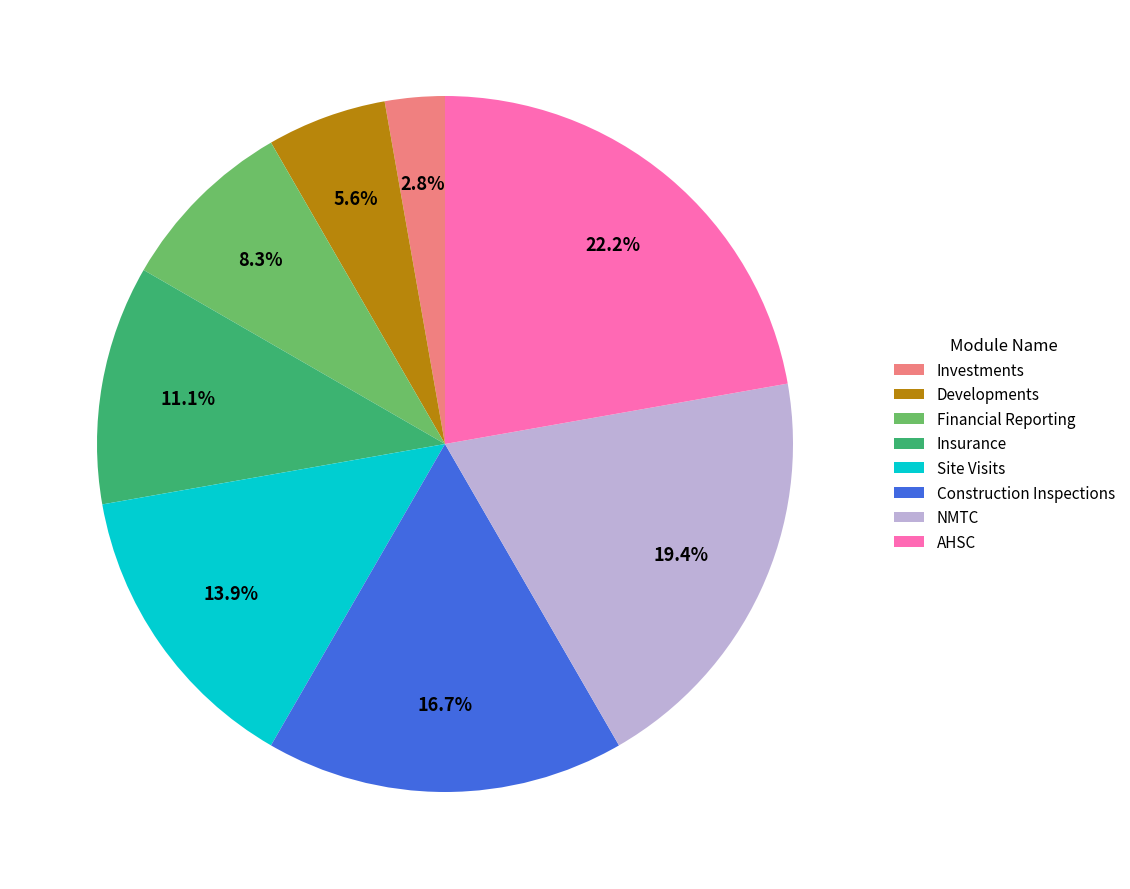

What is the ratio of the value at NMTC to the value at Financial Reporting?

2.3